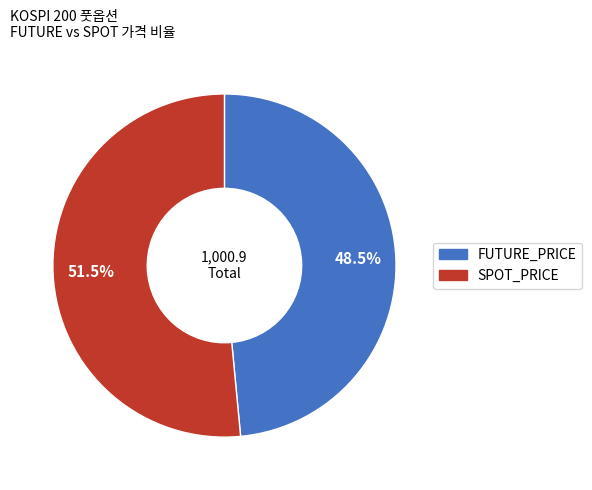

Is there any slice that represents more than half of the pie?

Yes